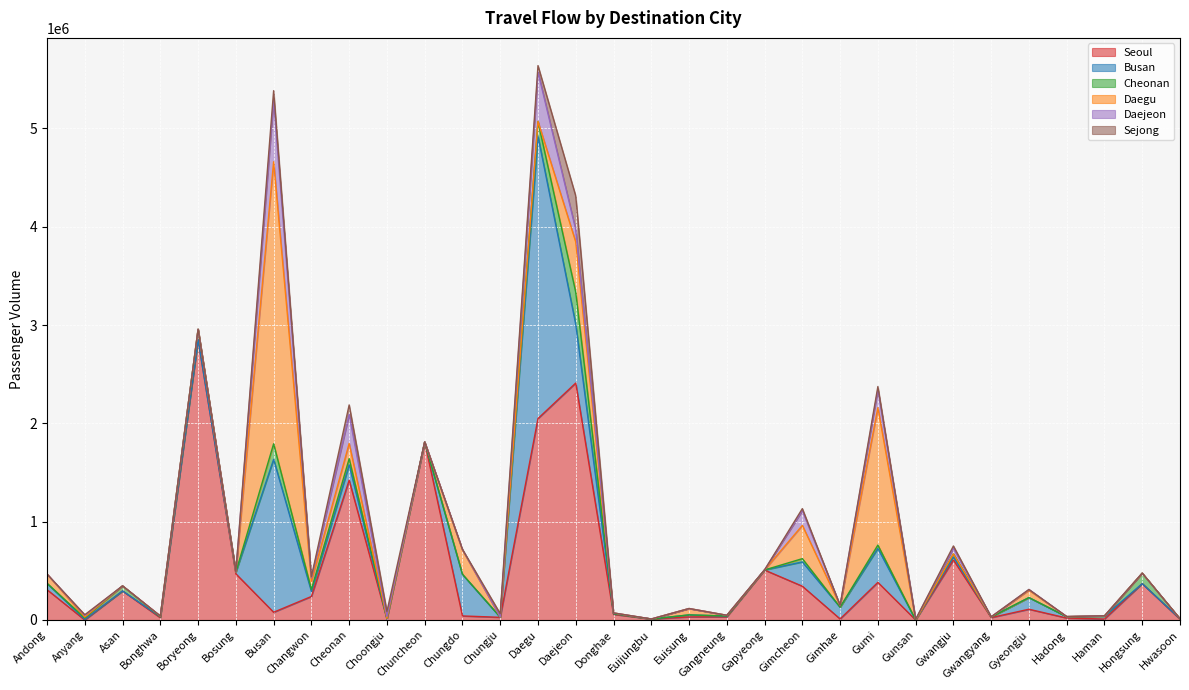

At which label does Seoul reach its peak?

Boryeong